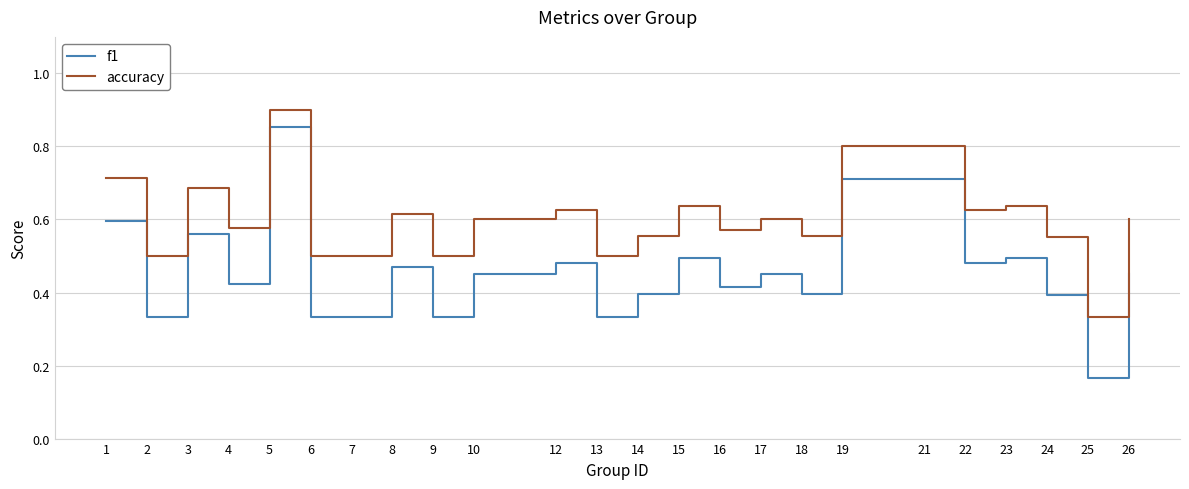

Which series has the largest total across all categories?

accuracy